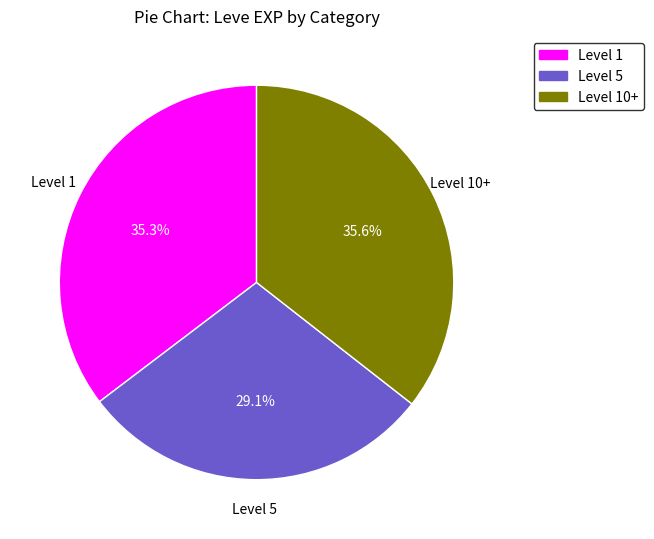

Is the sum of Level 10+ and Level 1 greater than half?

Yes